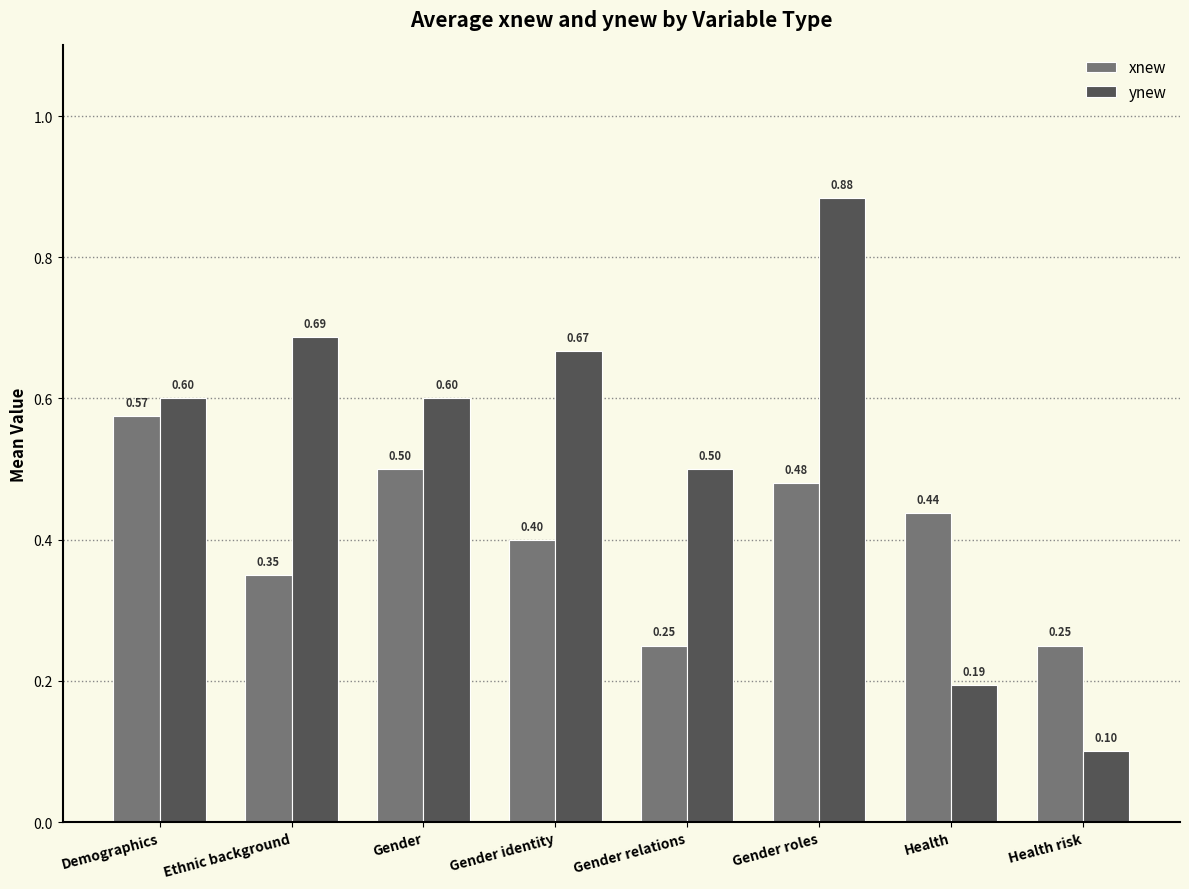

Which label corresponds to the largest value in the chart?

Gender roles